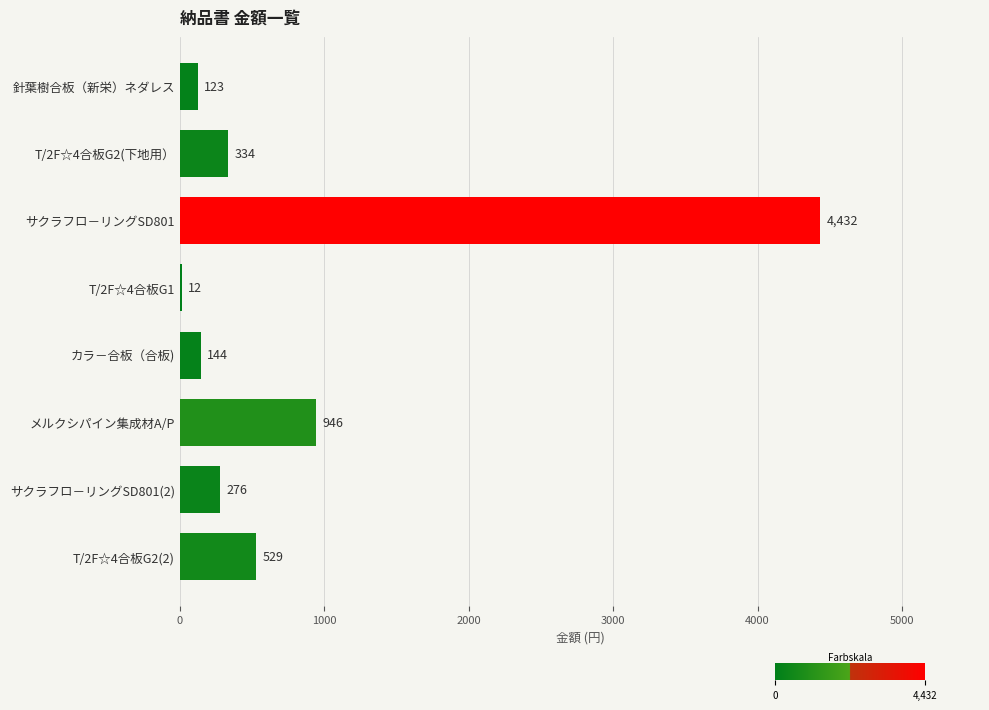

Reading top to bottom, what are all the values shown in this chart?

針葉樹合板（新栄）ネダレス=123	T/2F☆4合板G2(下地用）=334	サクラフロ－リングSD801=4432	T/2F☆4合板G1=12	カラ－合板（合板)=144	メルクシパイン集成材A/P=946	サクラフロ－リングSD801(2)=276	T/2F☆4合板G2(2)=529